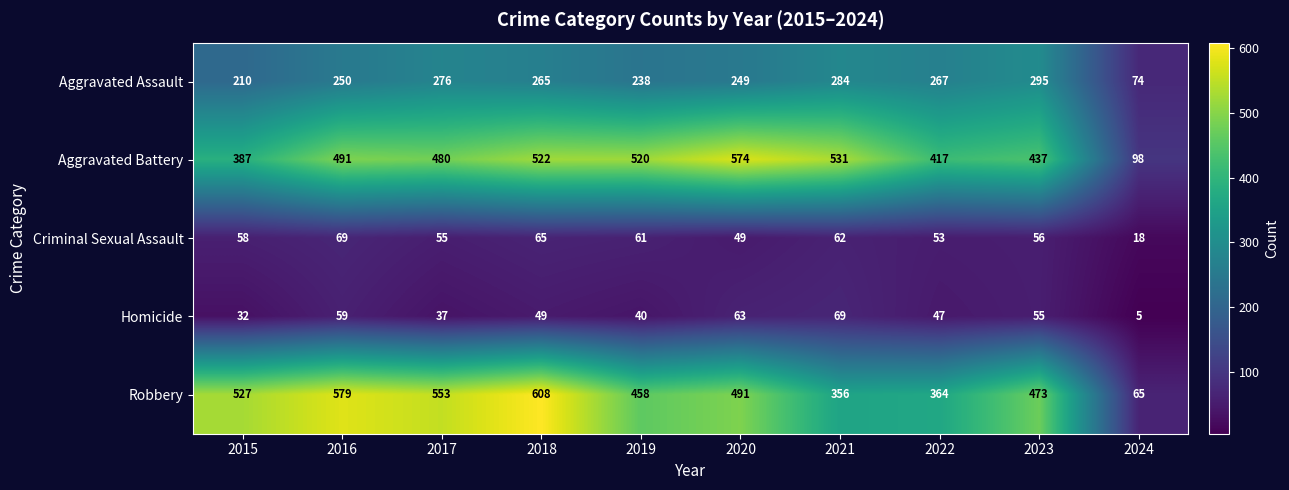

True or false: Aggravated Battery has a value of 531 at 2021.

True